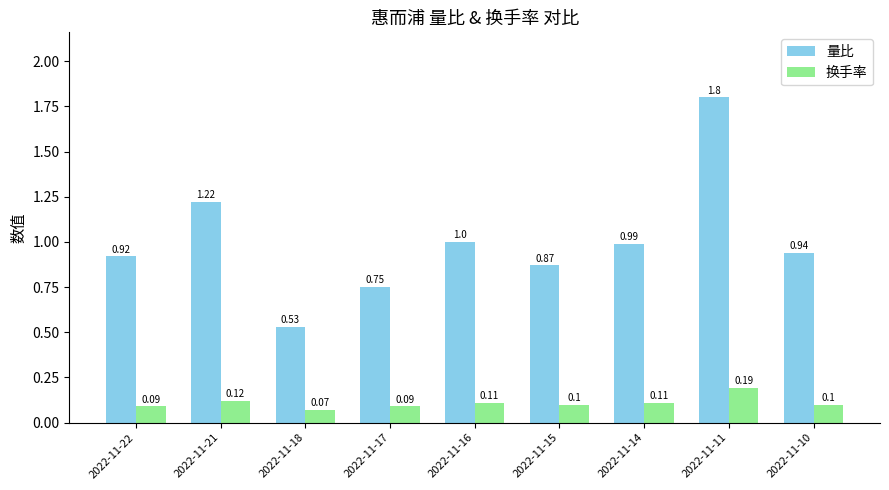

Which series changed the most between 2022-11-18 and 2022-11-16?

量比